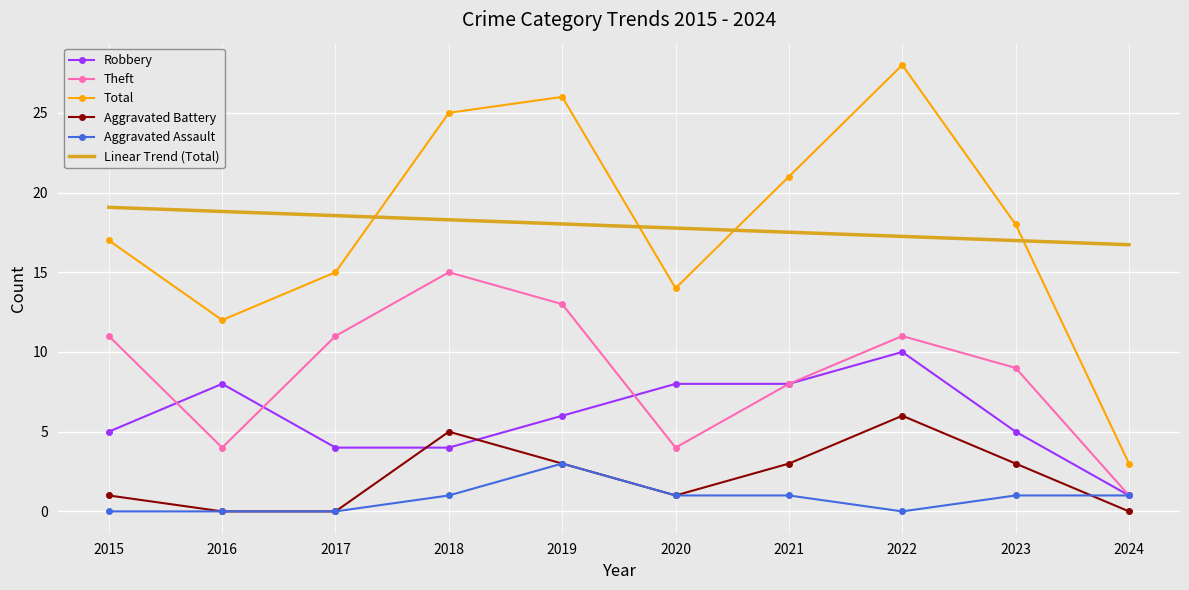

True or false: Linear Trend (Total) and Aggravated Battery intersect in this chart.

False